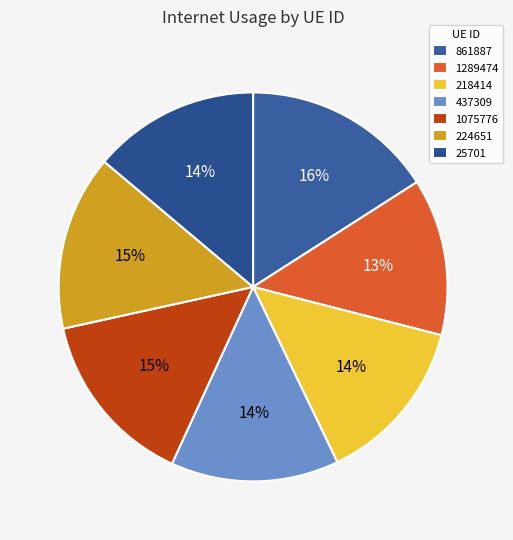

To the nearest percent, what is the difference between the largest and smallest slice percentages?

3%